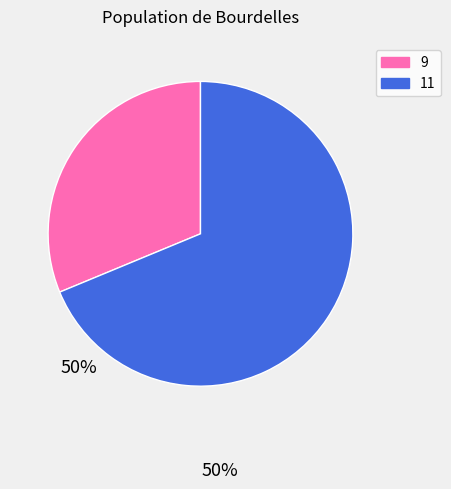

Which slice is the largest?

11